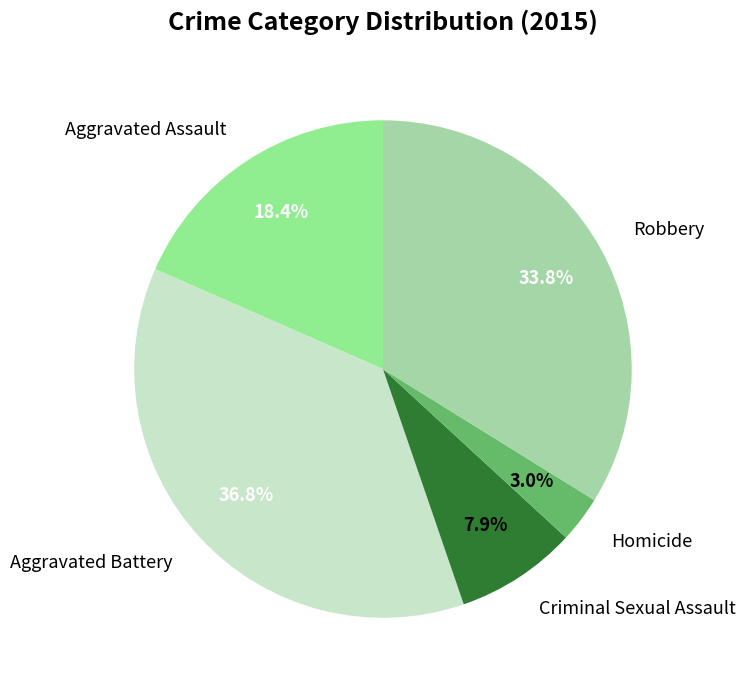

How many segments does this pie chart have?

5